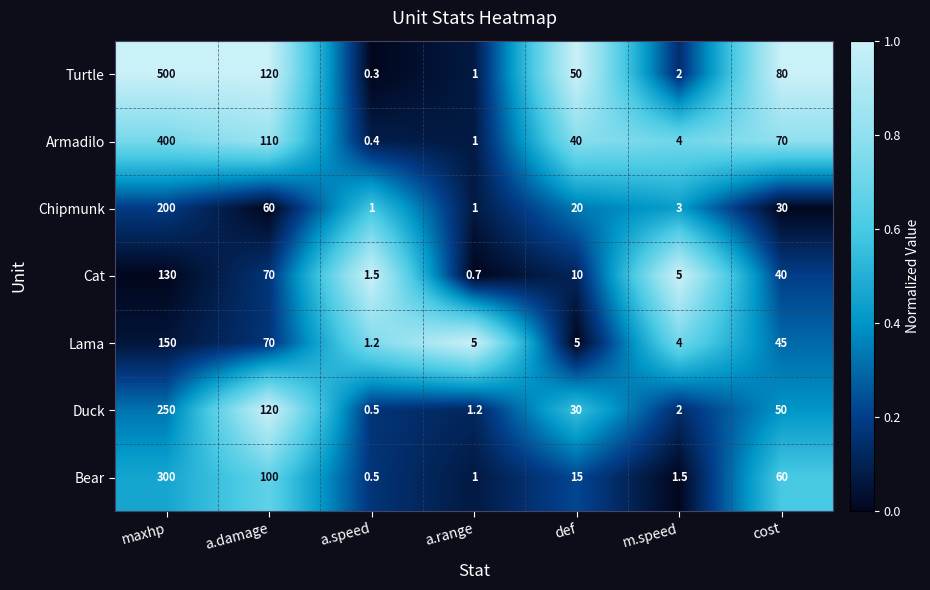

How many series are shown in this chart?

7